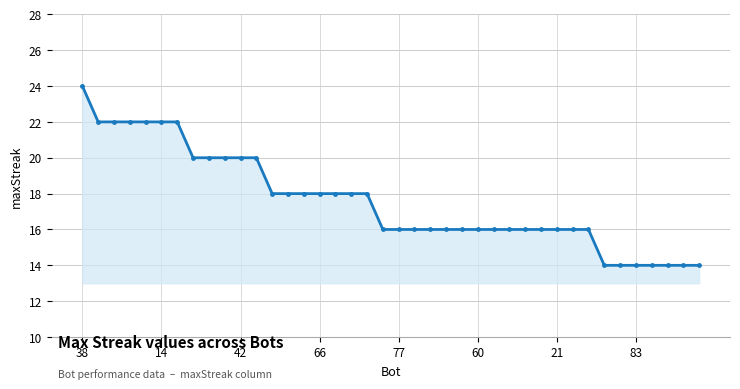

What is the maximum value shown in the chart?

24